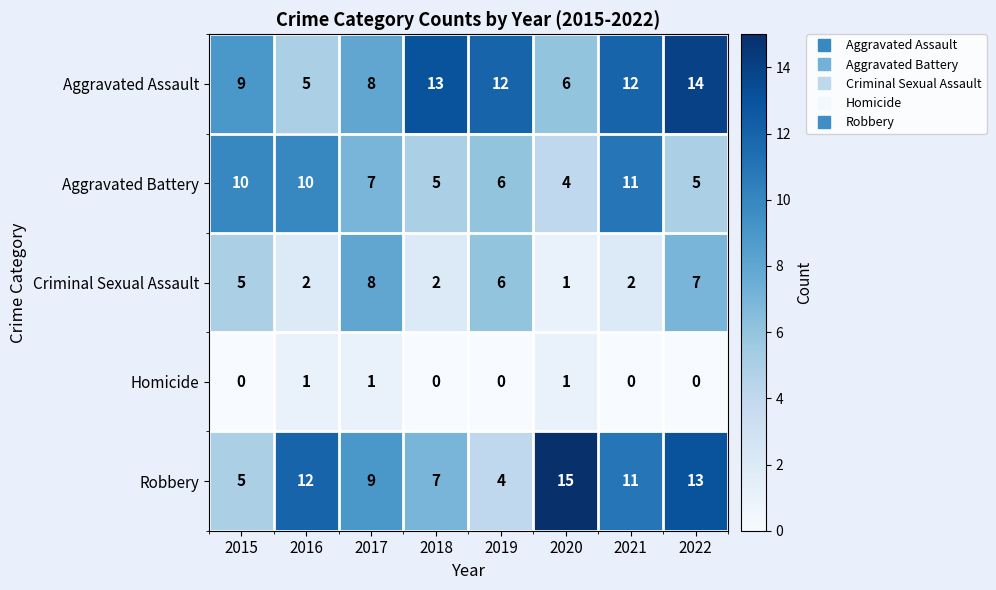

What is the difference between the highest and lowest values at 2018?

13